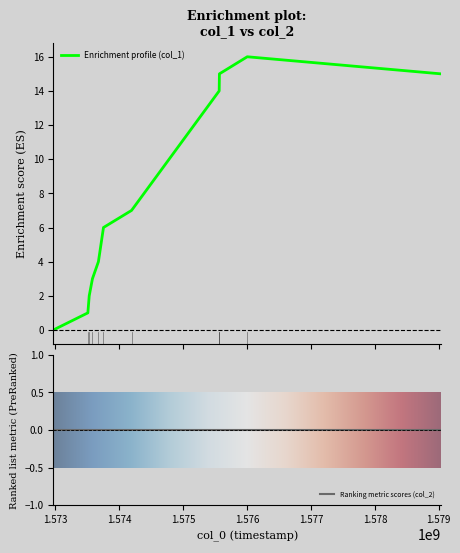

List the labels in order of value, largest first.

1576002128, 1575566534, 1579033211, 1575562905, 1574191216, 1573751971, 1573672738, 1573579183, 1573528793, 1573507231, 1572968101